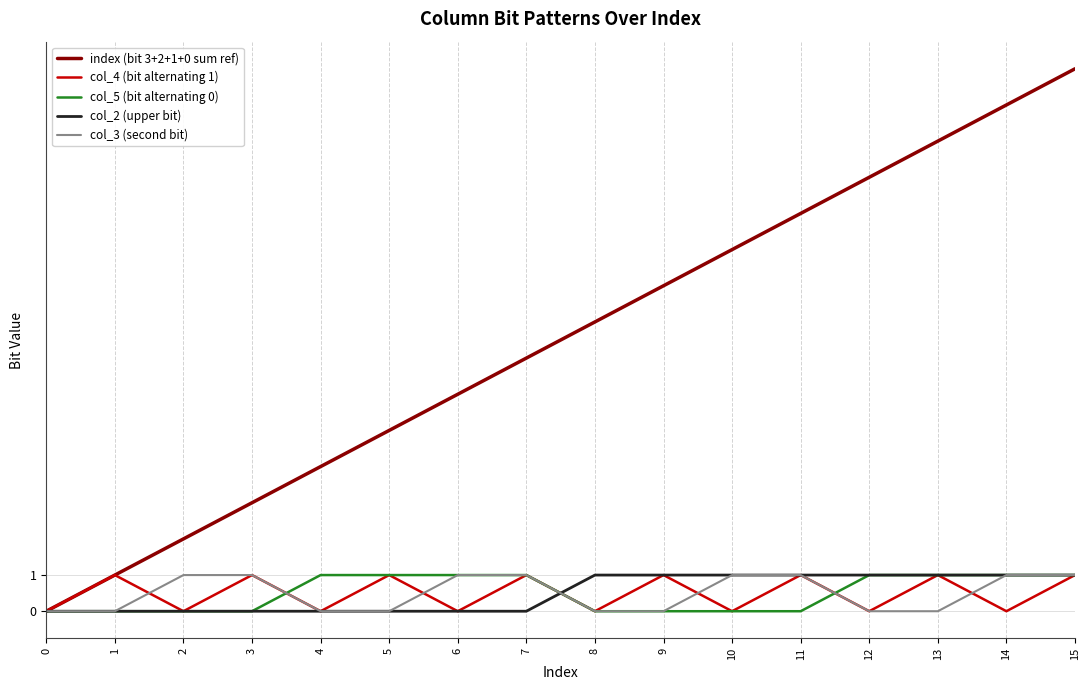

Which series changed the most between 1 and 3?

index (bit 3+2+1+0 sum ref)